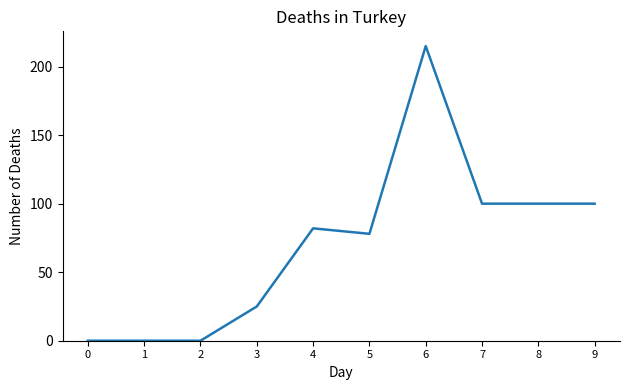

What is the maximum value shown in the chart?

215